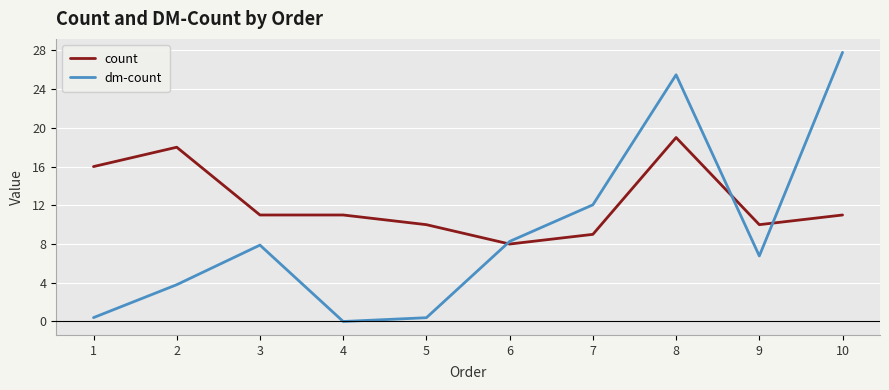

What is the difference between the second highest and second lowest values in the dm-count series?

25.1